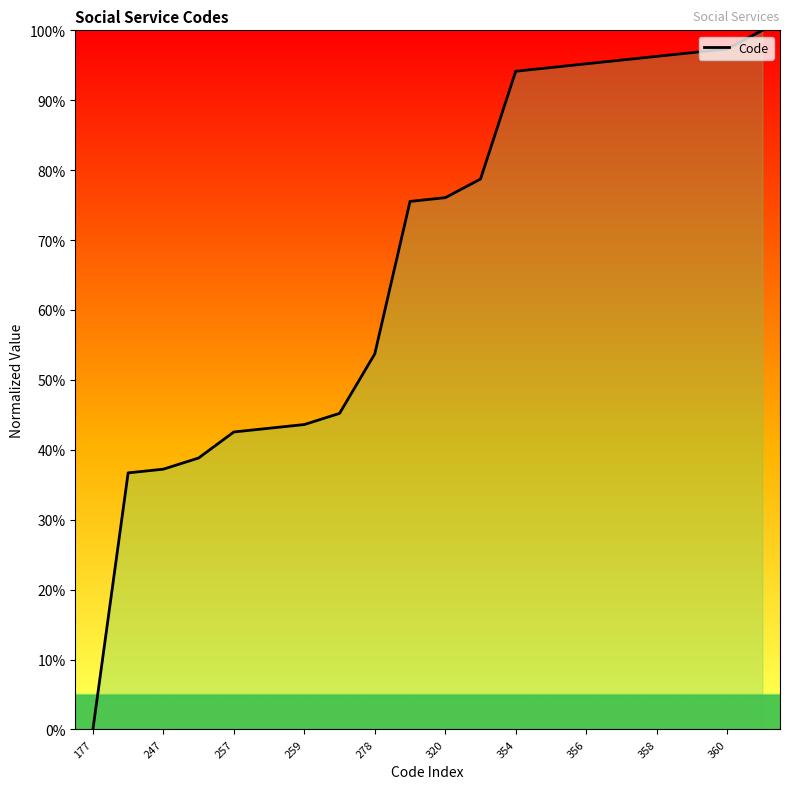

What is the greatest value displayed?

100.0